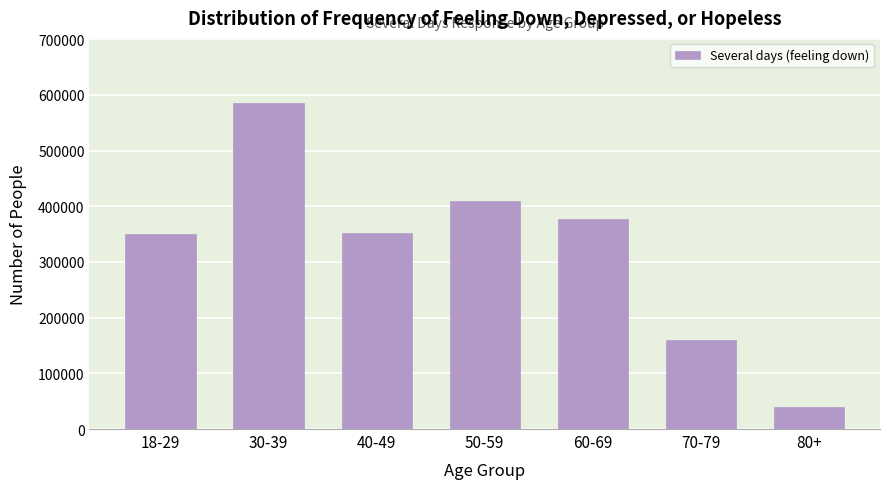

The value at 40-49 is 351887. True or false?

True